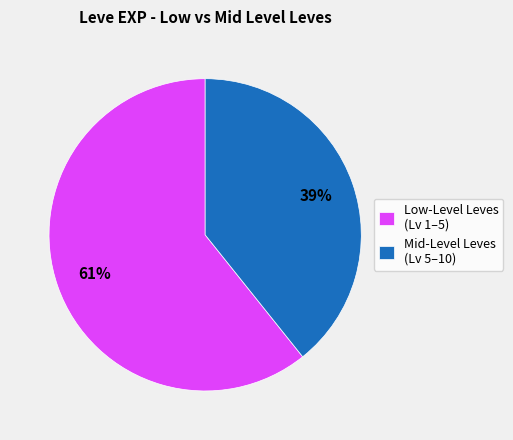

To the nearest percent, what is the average slice percentage?

50%